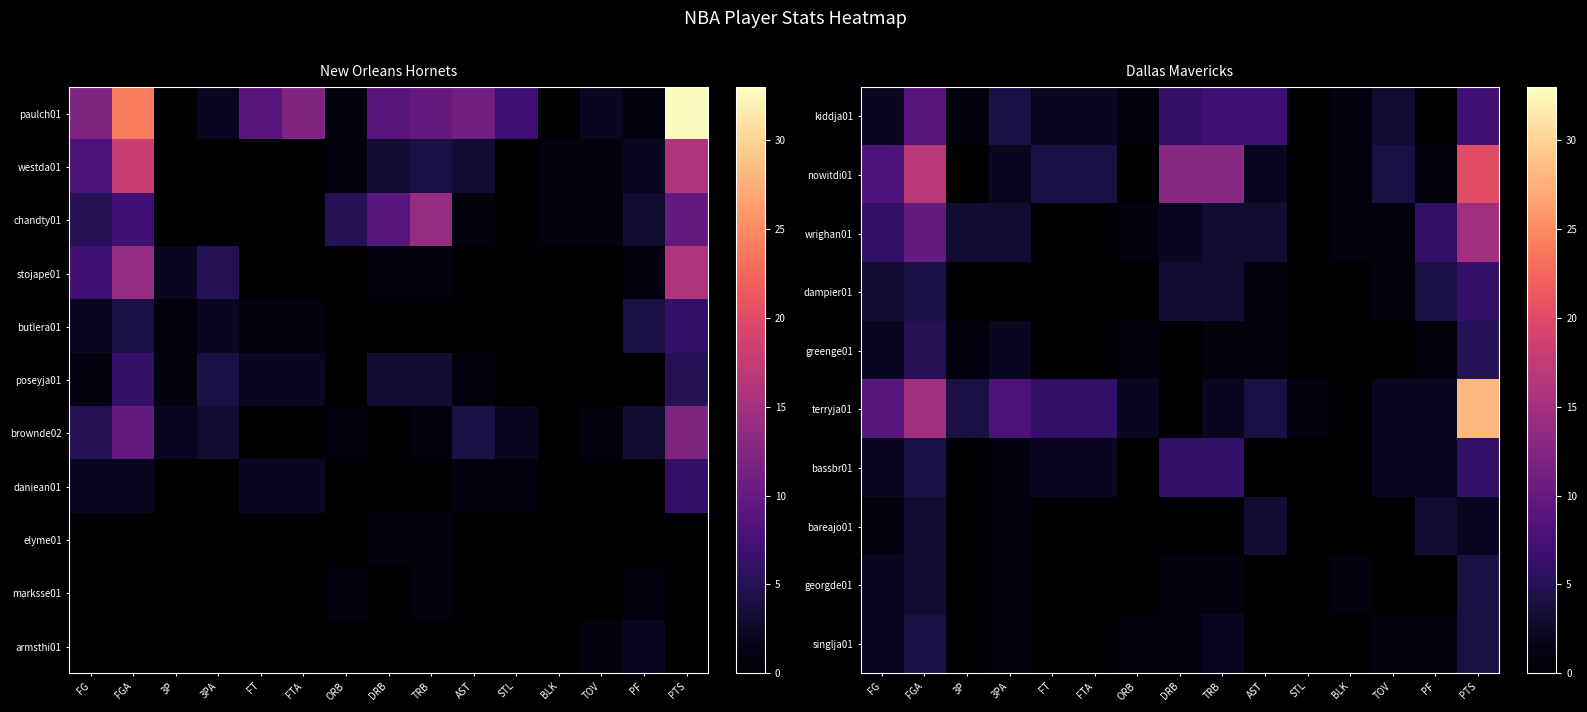

Which has a higher value, 3P or STL?

3P